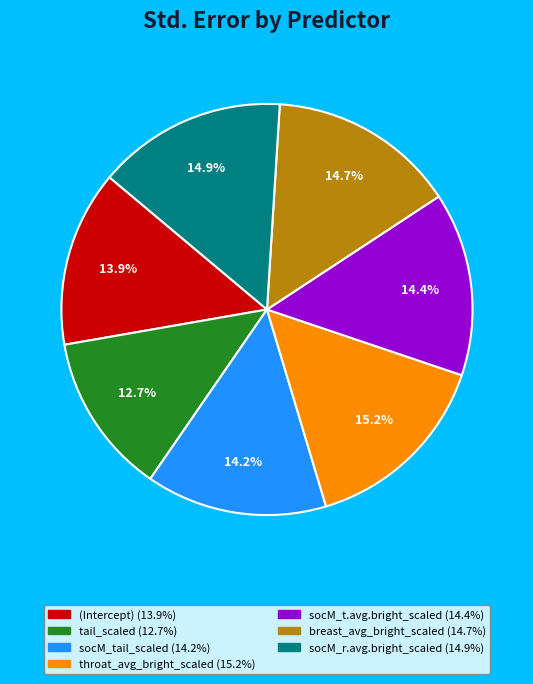

What is the smallest slice in the pie chart?

tail_scaled